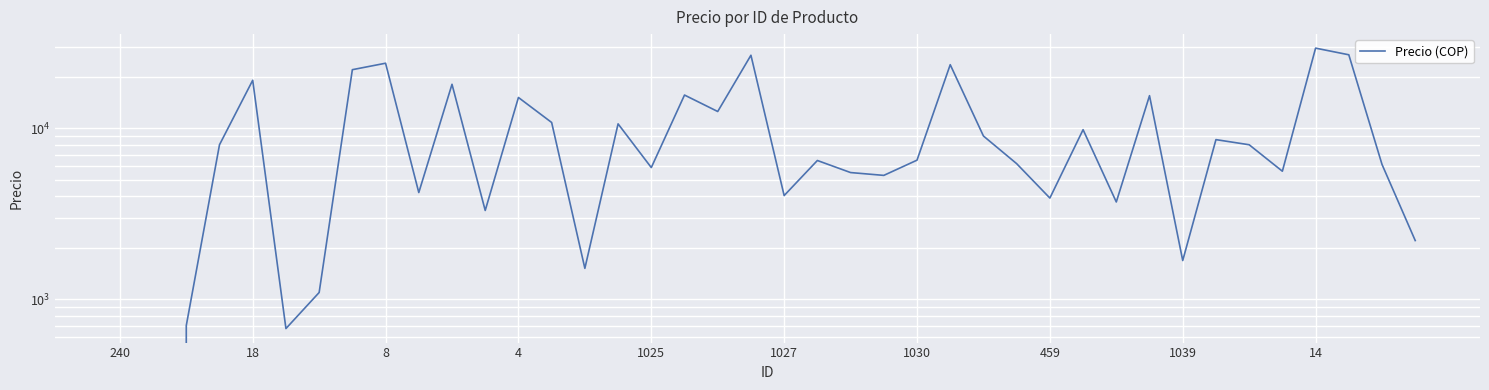

How many lines are shown in the chart?

1